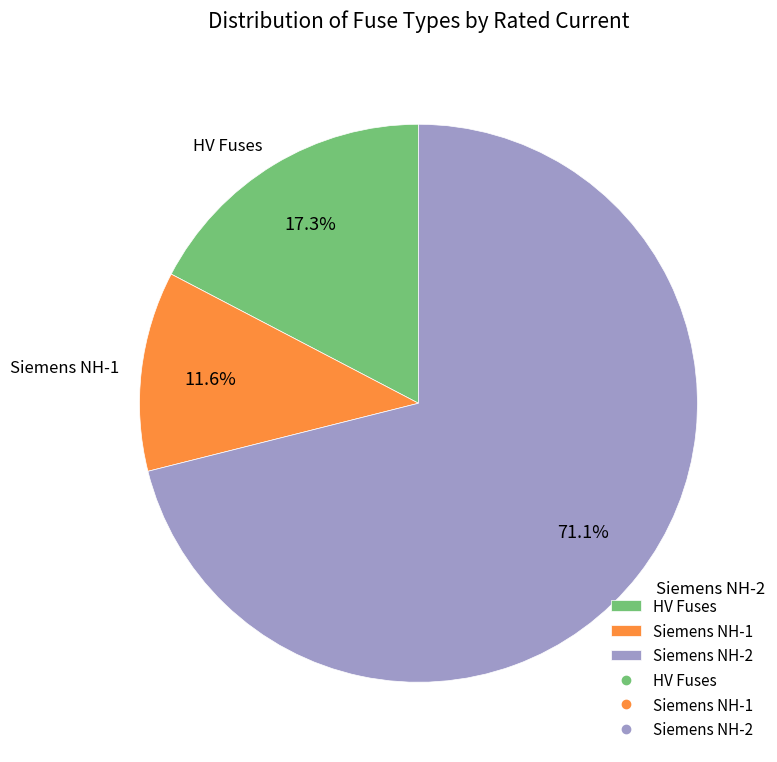

Which slice is the smallest?

Siemens NH-1